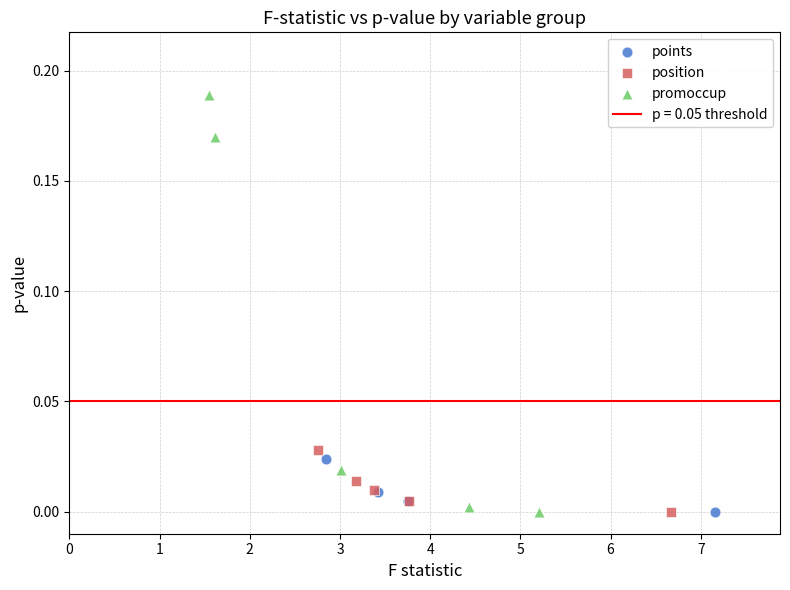

Which series has the widest spread of Y values?

promoccup